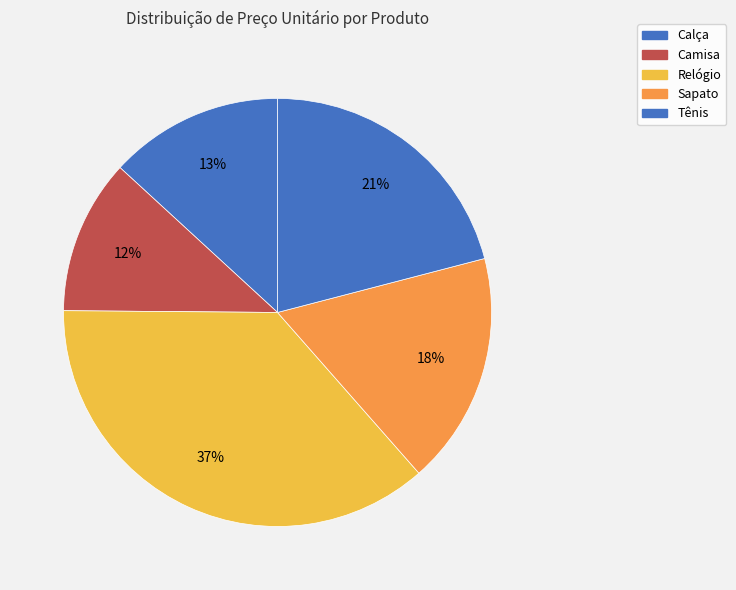

To the nearest percent, what percentage of the pie is Relógio?

37%